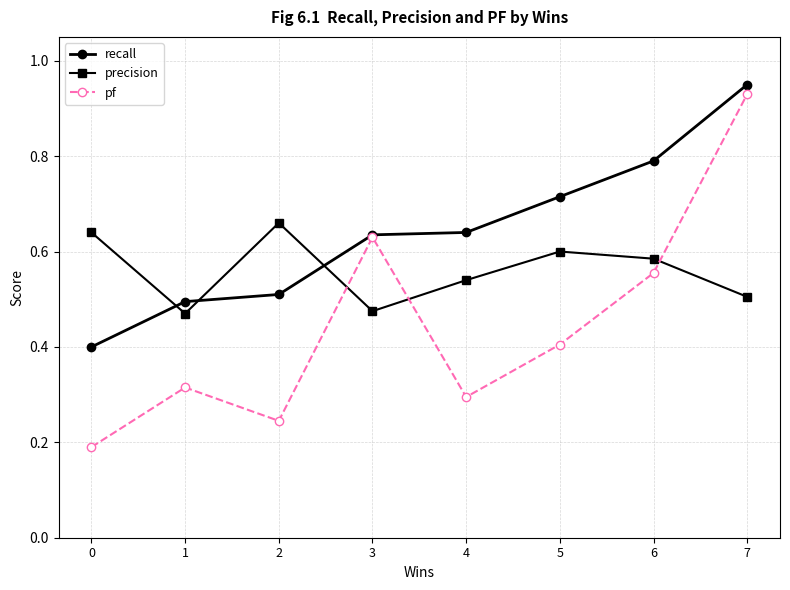

True or false: precision has a value of 0.5 at 4.

True